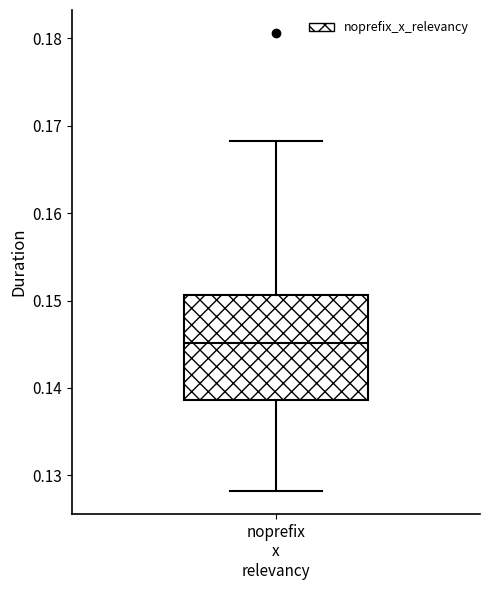

Read this box plot against the y-axis: the position of the median line, the range covered by the box, and the ends of both whiskers. The values are not printed on the chart, so give them approximately, as read against the axis.

median 0.145, box 0.139 to 0.151, whiskers 0.128 to 0.168